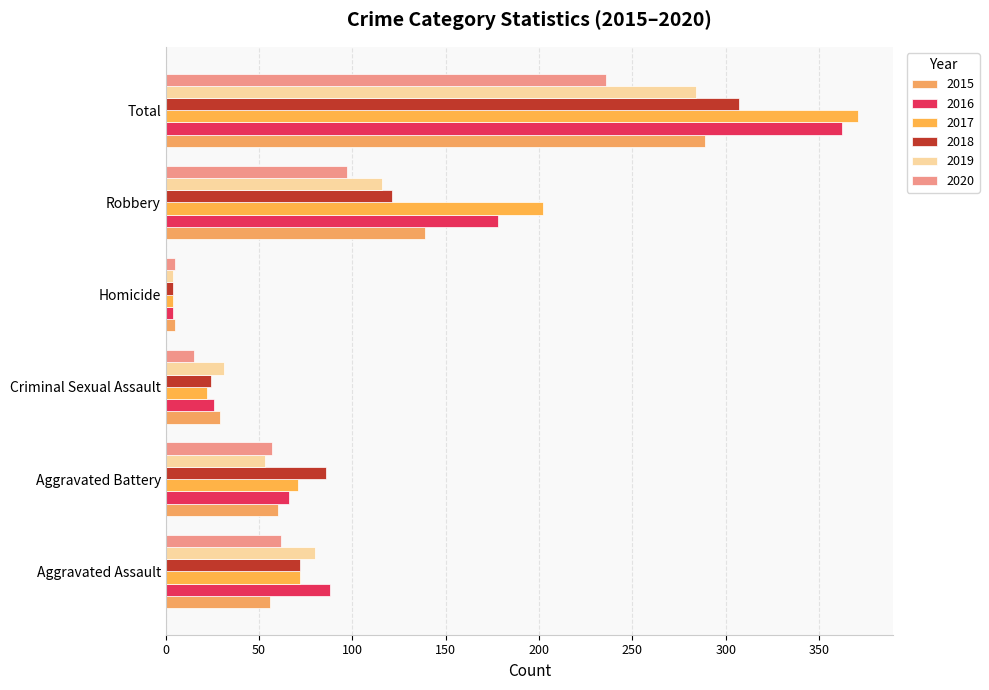

List the labels in order of 2016 value, smallest first.

Homicide, Criminal Sexual Assault, Aggravated Battery, Aggravated Assault, Robbery, Total